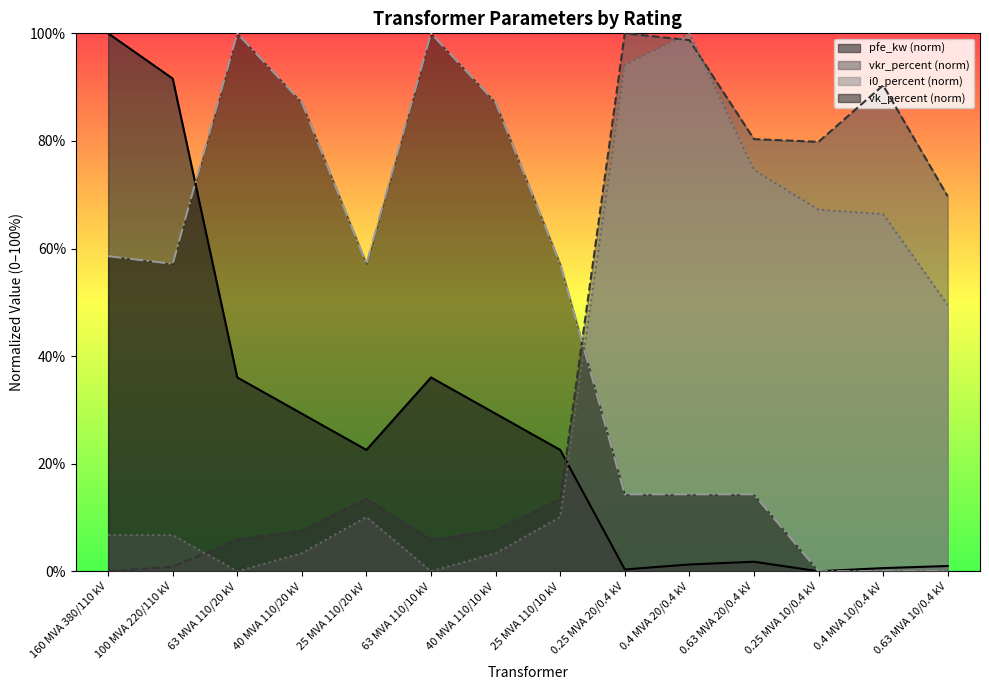

Reading left to right, list all the values displayed in this chart.

pfe_kw: 160 MVA 380/110 kV=100.0	100 MVA 220/110 kV=91.6	63 MVA 110/20 kV=36.0	40 MVA 110/20 kV=29.3	25 MVA 110/20 kV=22.6	63 MVA 110/10 kV=36.0	40 MVA 110/10 kV=29.3	25 MVA 110/10 kV=22.6	0.25 MVA 20/0.4 kV=0.3	0.4 MVA 20/0.4 kV=1.3	0.63 MVA 20/0.4 kV=1.8	0.25 MVA 10/0.4 kV=0.0	0.4 MVA 10/0.4 kV=0.6	0.63 MVA 10/0.4 kV=1.0
vkr_percent: 160 MVA 380/110 kV=0.0	100 MVA 220/110 kV=0.8	63 MVA 110/20 kV=5.9	40 MVA 110/20 kV=7.6	25 MVA 110/20 kV=13.4	63 MVA 110/10 kV=5.9	40 MVA 110/10 kV=7.6	25 MVA 110/10 kV=13.4	0.25 MVA 20/0.4 kV=100.0	0.4 MVA 20/0.4 kV=98.7	0.63 MVA 20/0.4 kV=80.3	0.25 MVA 10/0.4 kV=79.8	0.4 MVA 10/0.4 kV=90.3	0.63 MVA 10/0.4 kV=69.7
i0_percent: 160 MVA 380/110 kV=6.7	100 MVA 220/110 kV=6.7	63 MVA 110/20 kV=0.0	40 MVA 110/20 kV=3.4	25 MVA 110/20 kV=10.1	63 MVA 110/10 kV=0.0	40 MVA 110/10 kV=3.4	25 MVA 110/10 kV=10.1	0.25 MVA 20/0.4 kV=94.1	0.4 MVA 20/0.4 kV=100.0	0.63 MVA 20/0.4 kV=74.6	0.25 MVA 10/0.4 kV=67.2	0.4 MVA 10/0.4 kV=66.4	0.63 MVA 10/0.4 kV=49.5
vk_percent: 160 MVA 380/110 kV=58.6	100 MVA 220/110 kV=57.1	63 MVA 110/20 kV=100.0	40 MVA 110/20 kV=87.1	25 MVA 110/20 kV=57.1	63 MVA 110/10 kV=100.0	40 MVA 110/10 kV=87.1	25 MVA 110/10 kV=57.1	0.25 MVA 20/0.4 kV=14.3	0.4 MVA 20/0.4 kV=14.3	0.63 MVA 20/0.4 kV=14.3	0.25 MVA 10/0.4 kV=0.0	0.4 MVA 10/0.4 kV=0.0	0.63 MVA 10/0.4 kV=0.0